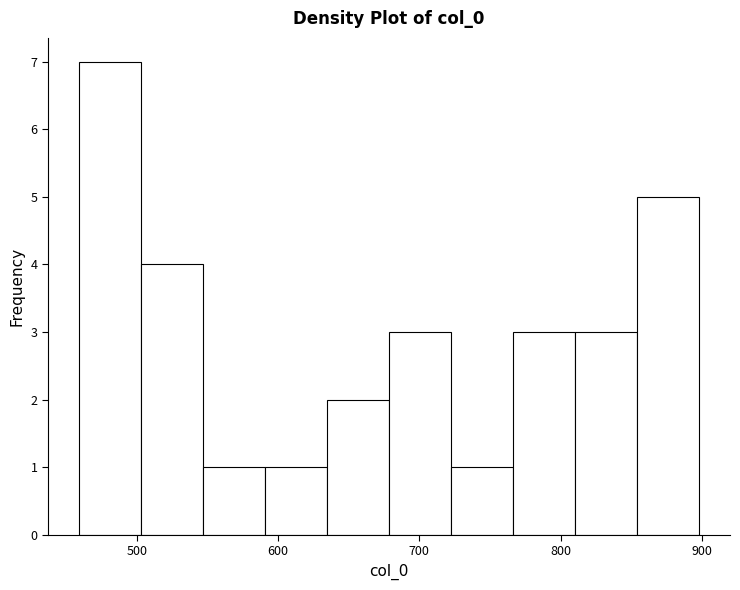

How tall is the bar that spans 590 to 630 on the x-axis? Neither the bar edges nor the heights are printed on the chart, so give them approximately, as read against the axes.

1